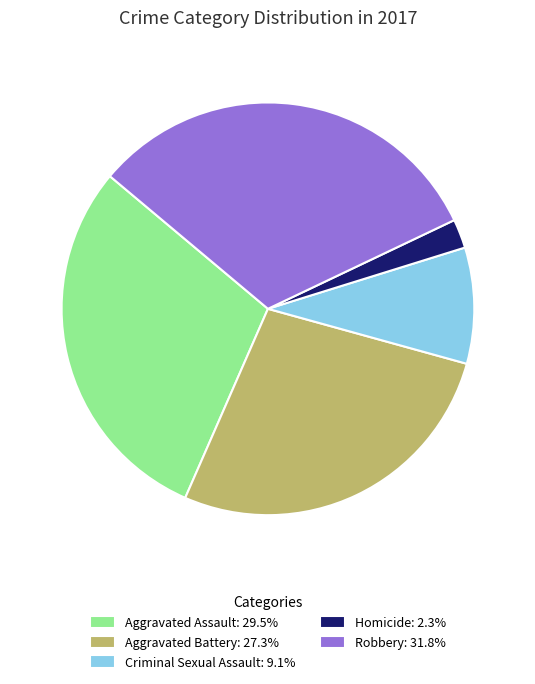

What is the smallest slice in the pie chart?

Homicide